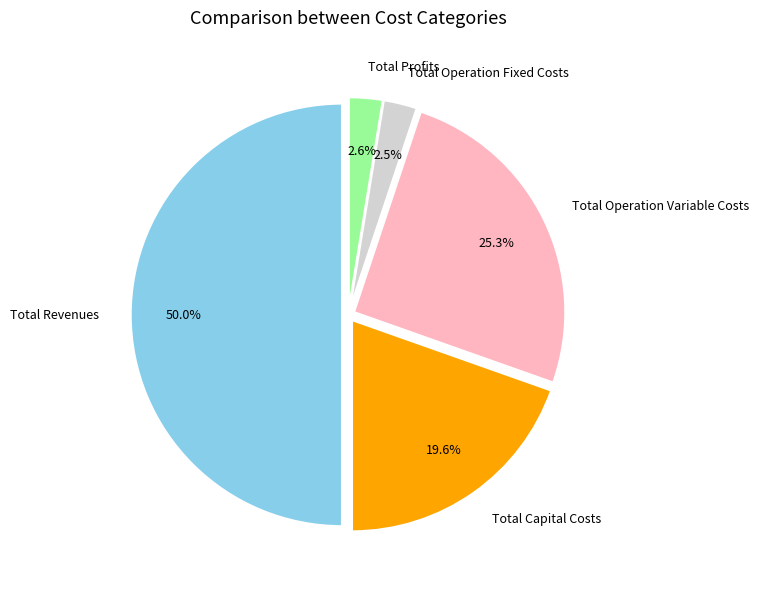

To the nearest percent, what percentage of the pie is Total Operation Variable Costs?

25%